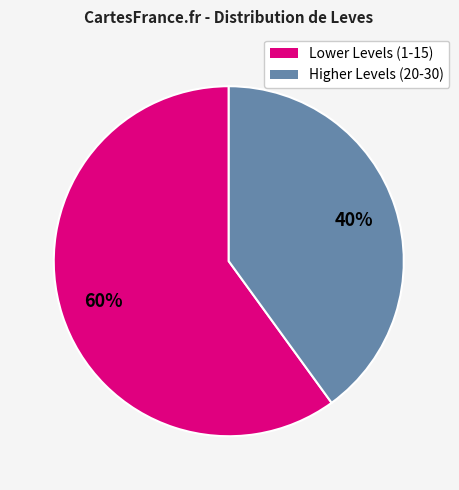

To the nearest percent, what is the average slice percentage?

50%